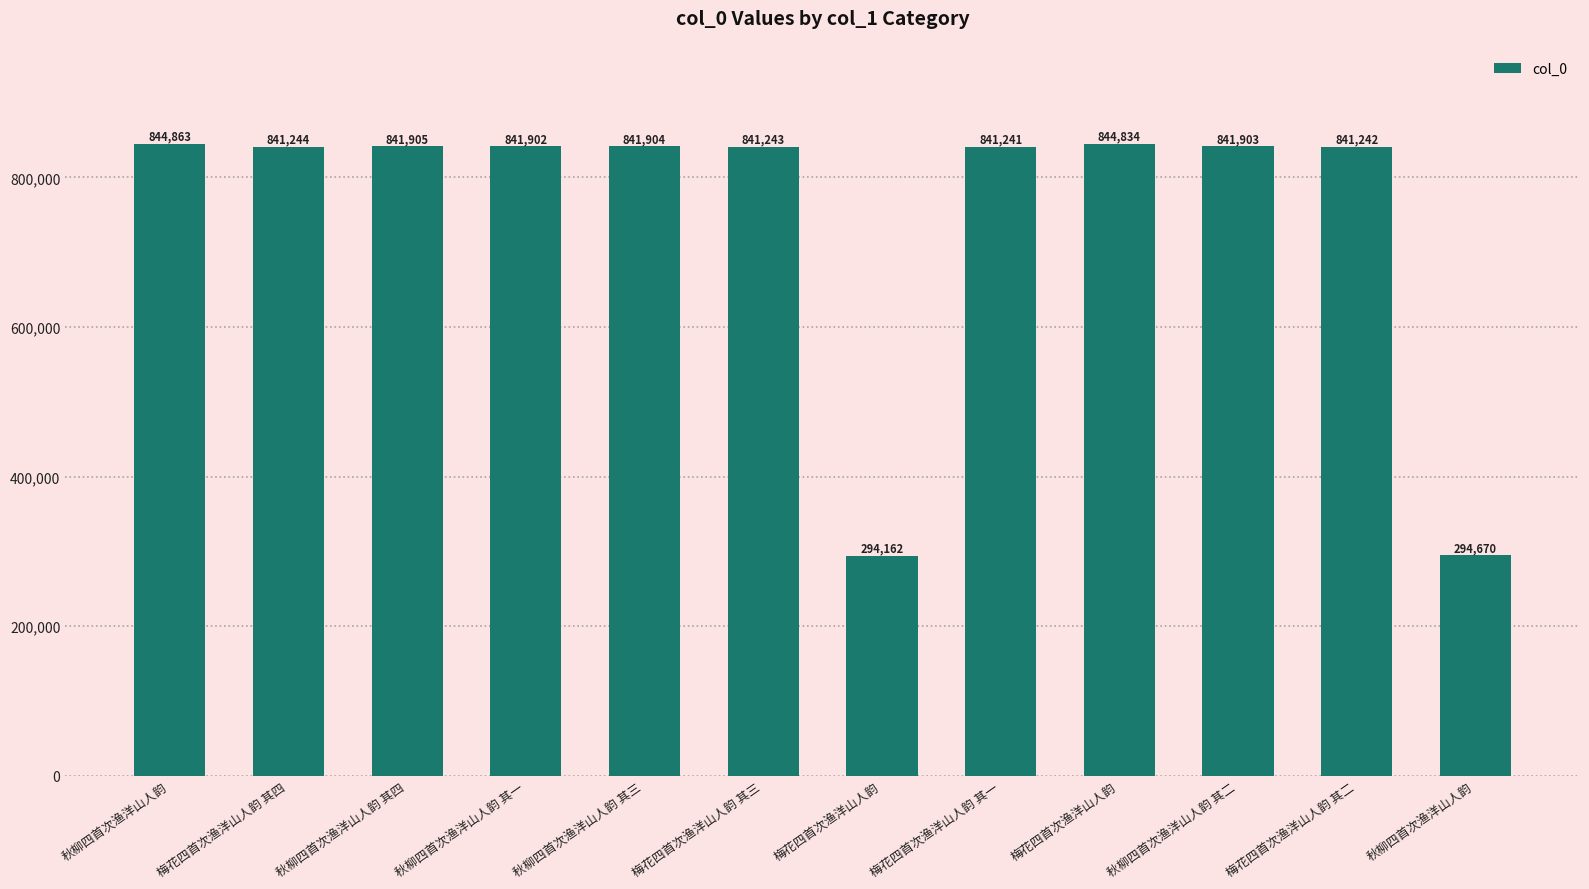

Count the number of data series in this chart.

1